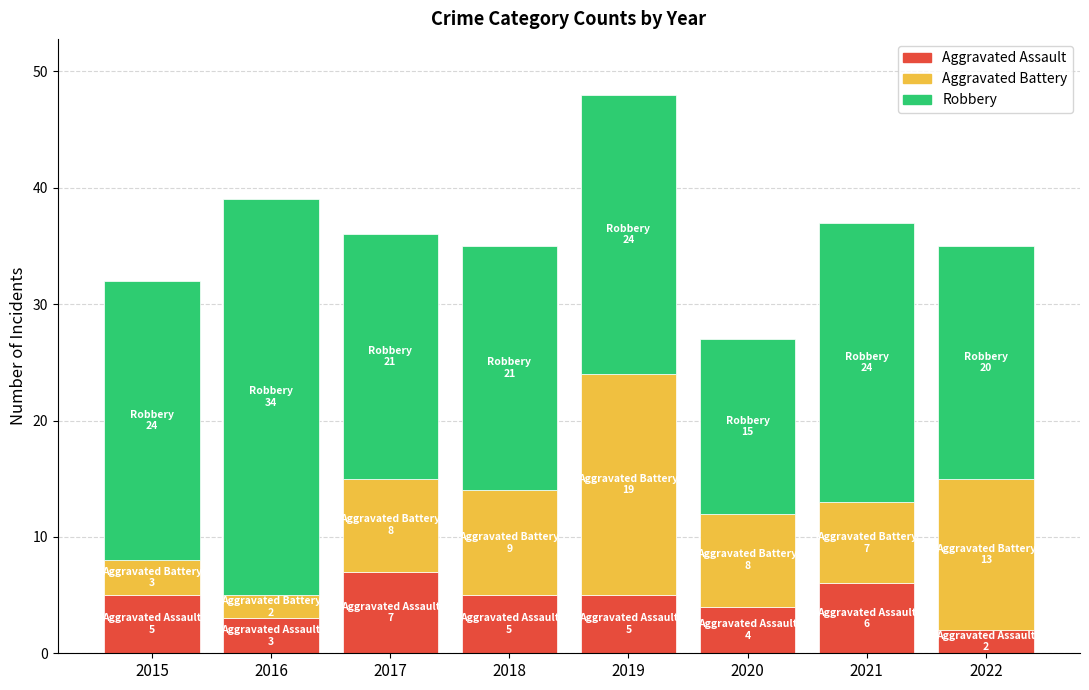

The value of Aggravated Assault at 2016 is 1. True or false?

False